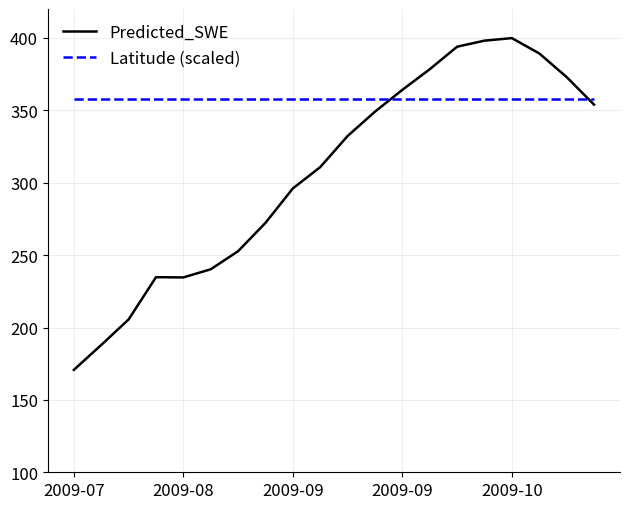

Which series has the widest spread of values?

Predicted_SWE